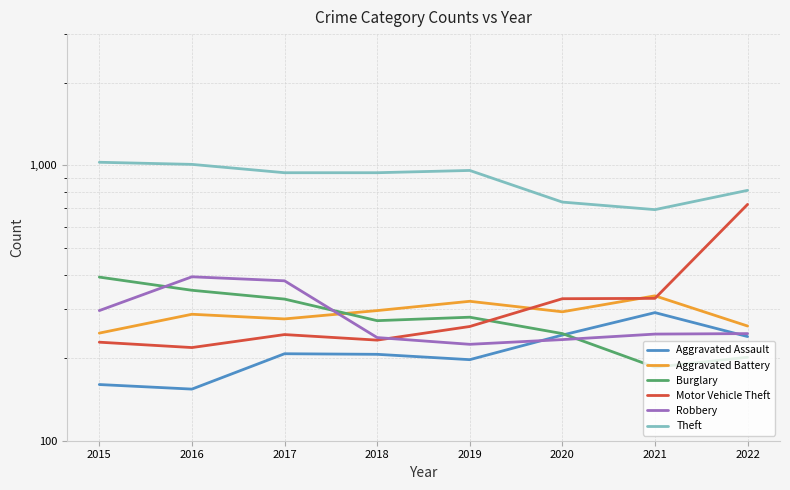

The Robbery series shows 140 at 2019. True or false?

False